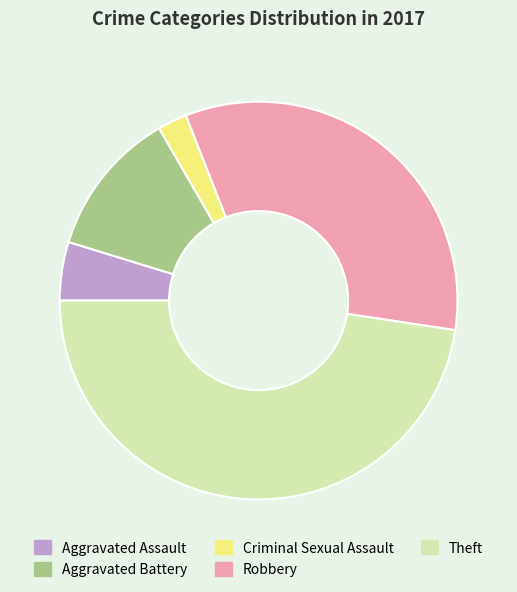

Which category has the smallest portion of the pie?

Criminal Sexual Assault